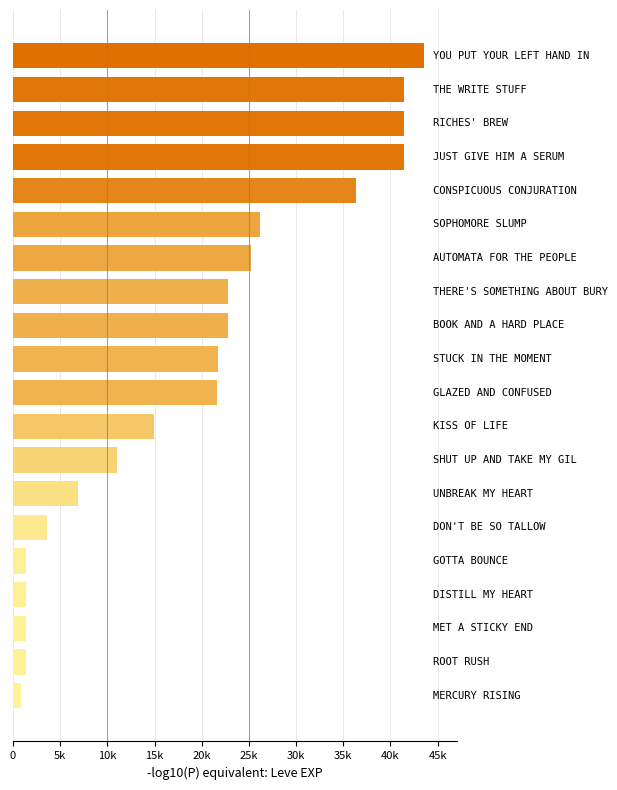

Does the chart contain any negative values?

No